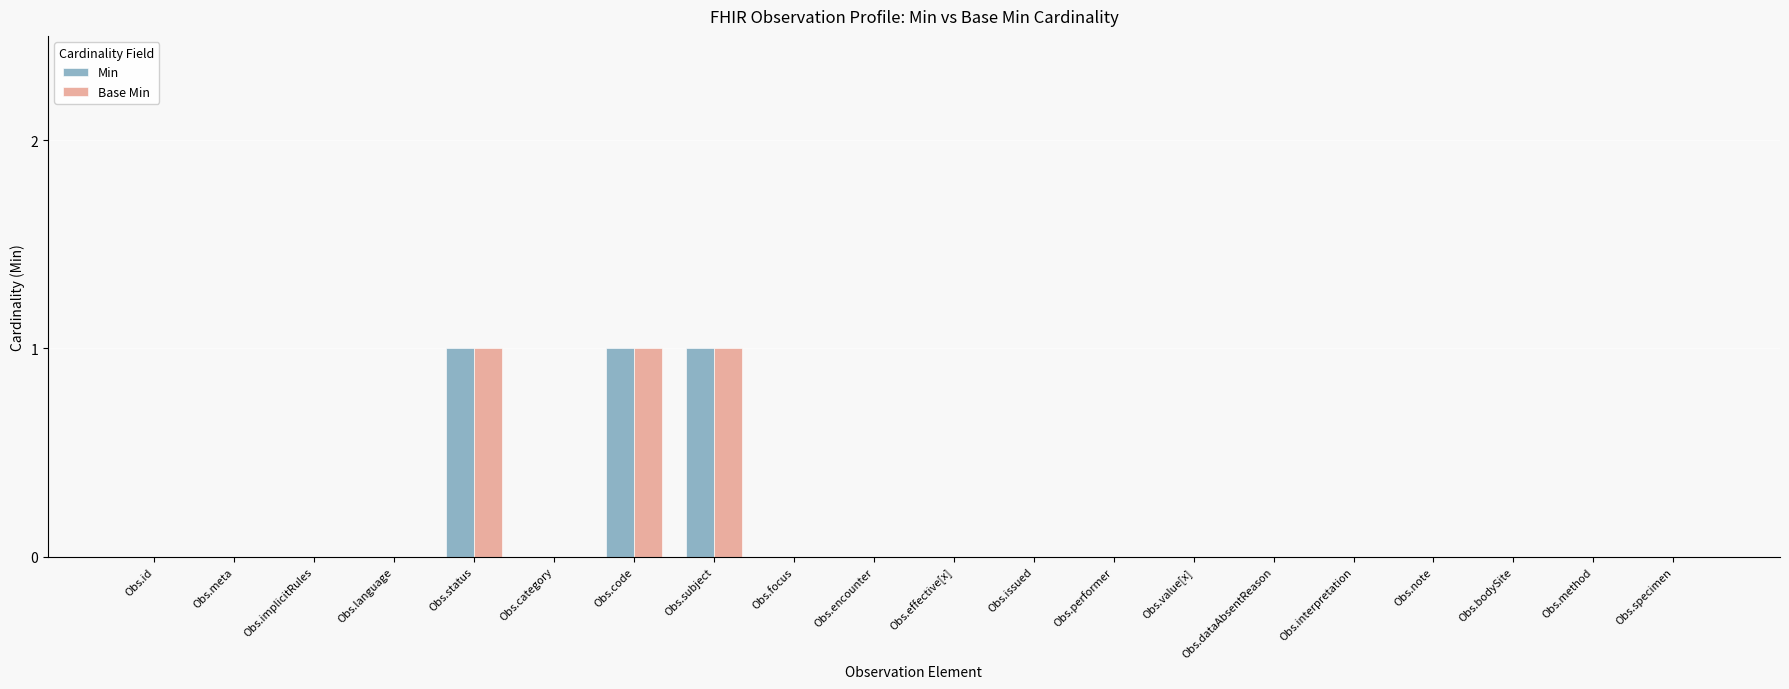

True or false: Min has a value of 0 at Obs.value[x].

True